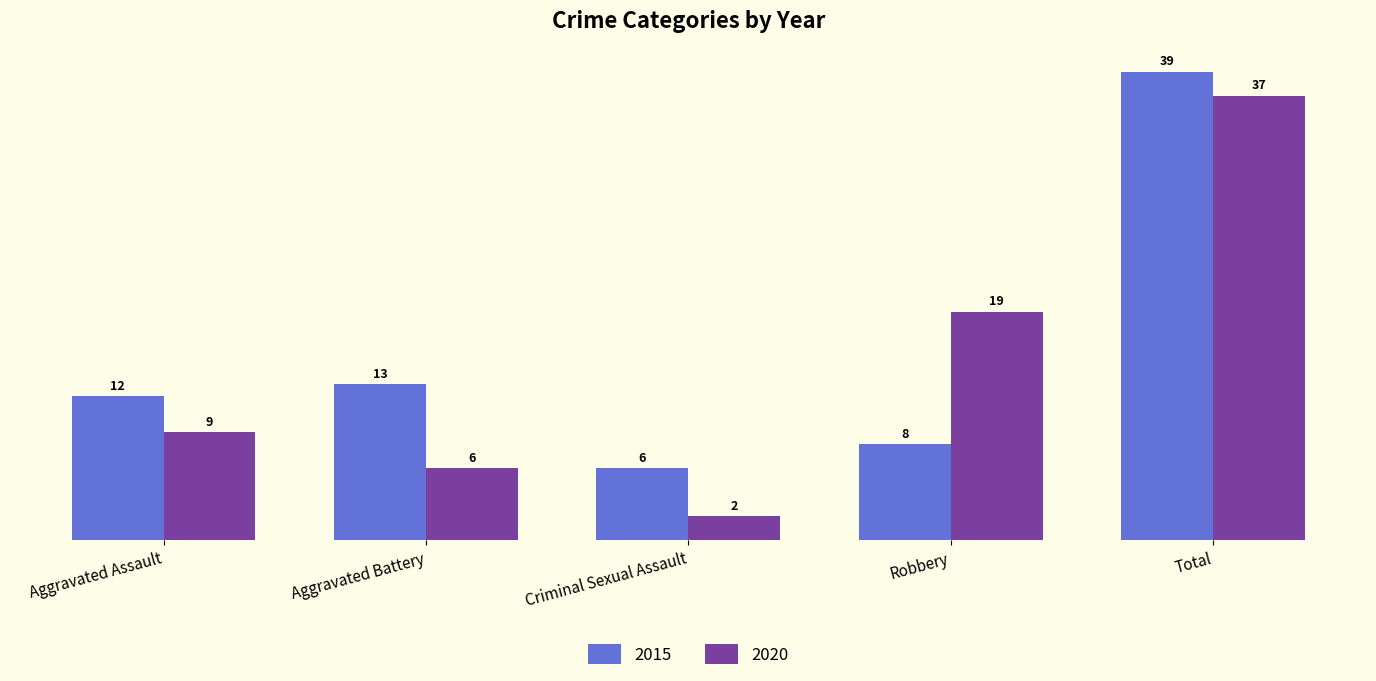

What is the value of the 2015 bar at the 4th from the left?

8